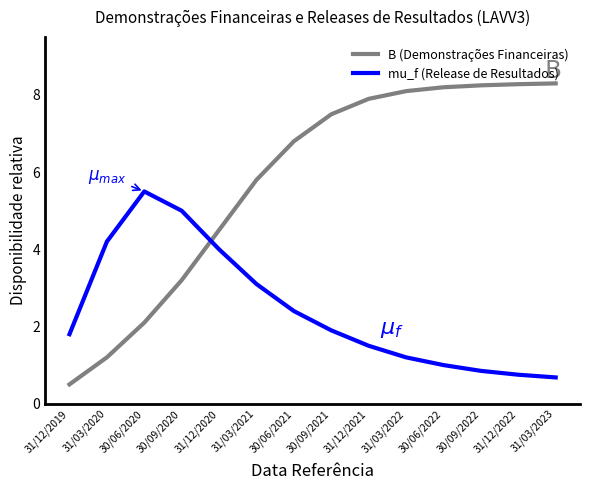

What is the average value of the B (Demonstrações Financeiras) series?

5.8